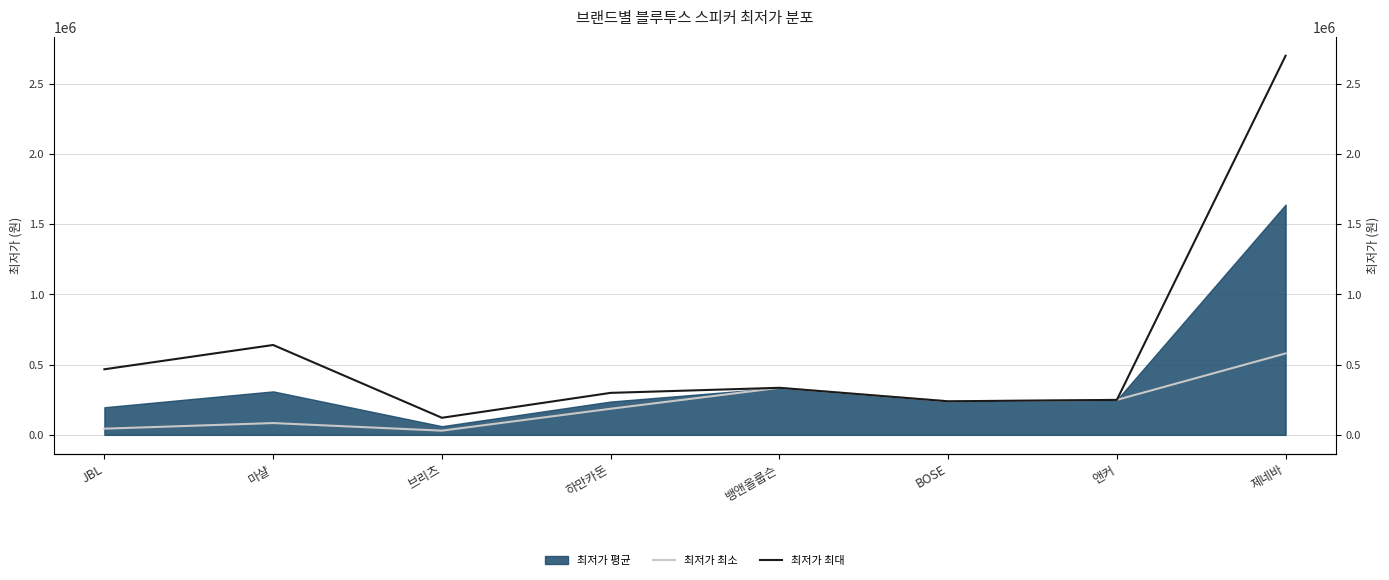

Which series has the largest range (max minus min)?

최저가 최대